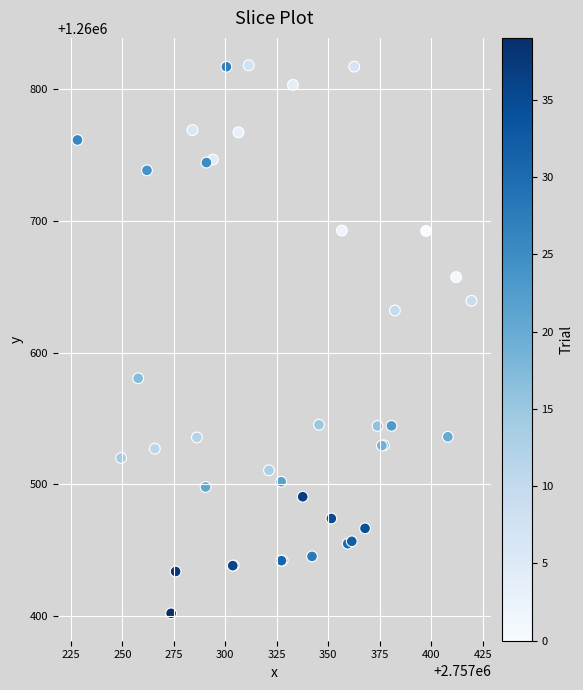

What Y value in the scatter plot is closest to 1260610?

1260632.0